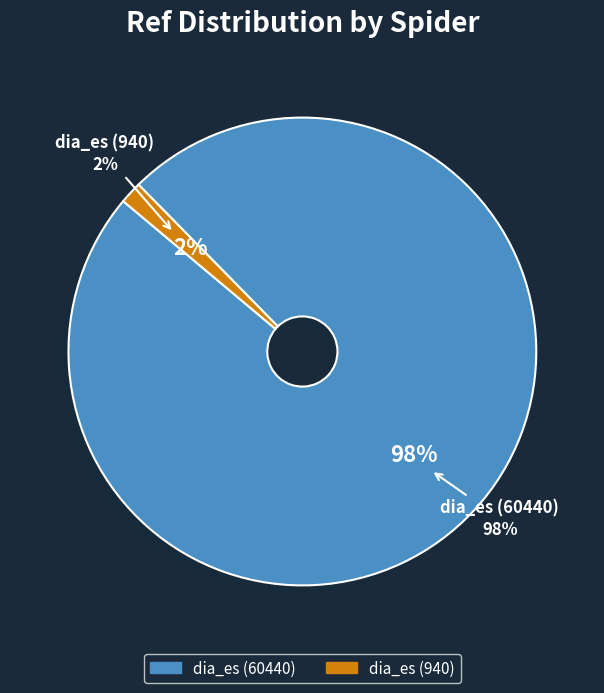

What is the largest slice in the pie chart?

dia_es (60440)